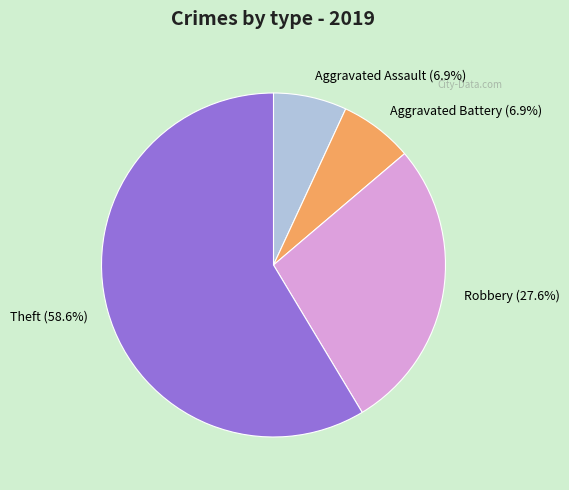

What percentage do Robbery and Theft together represent?

86.2%